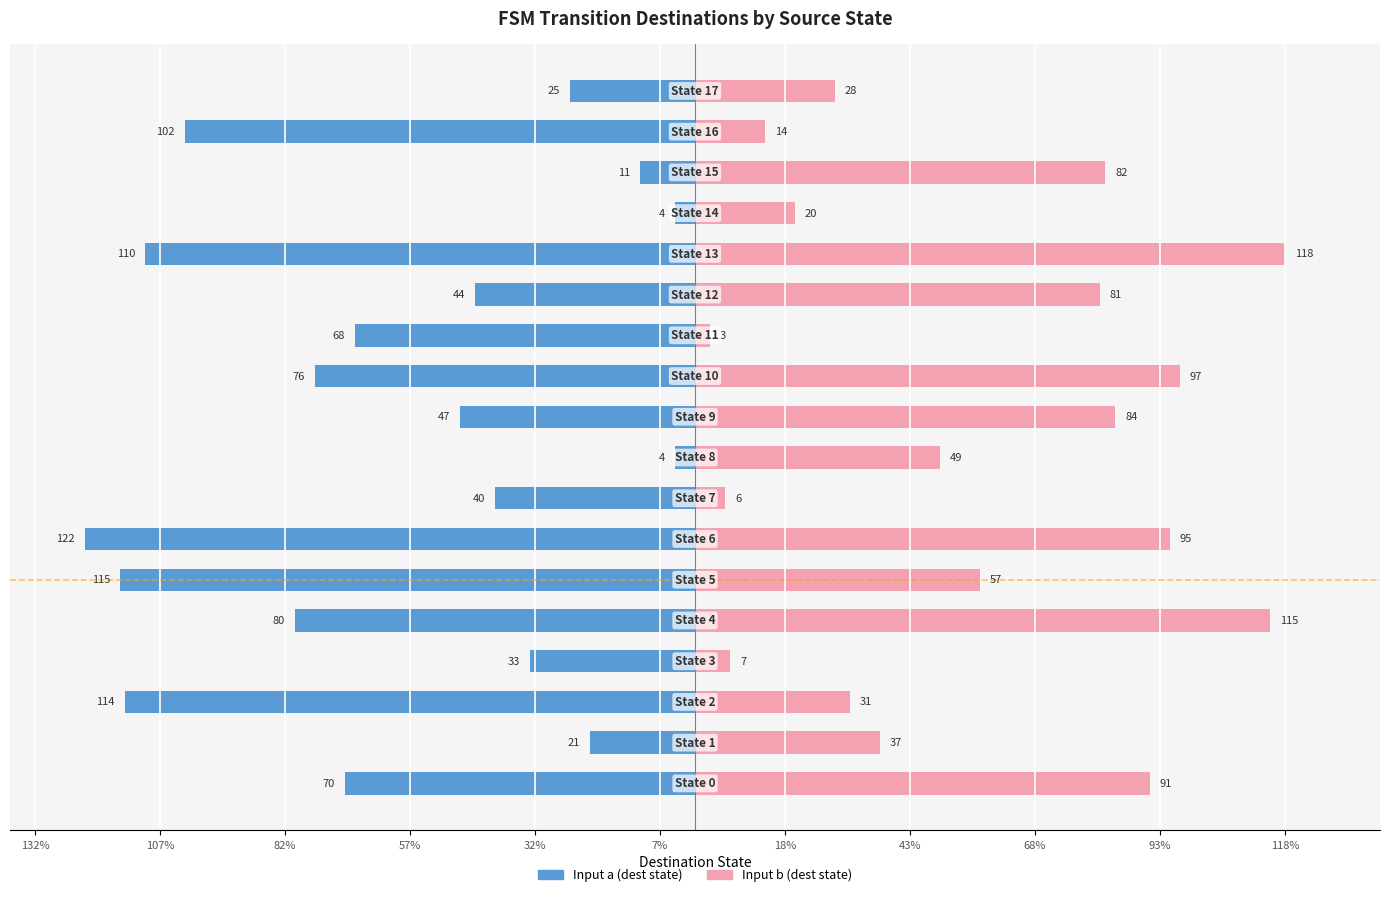

Is it true that Input b (dest state) equals 14 at State 17?

False